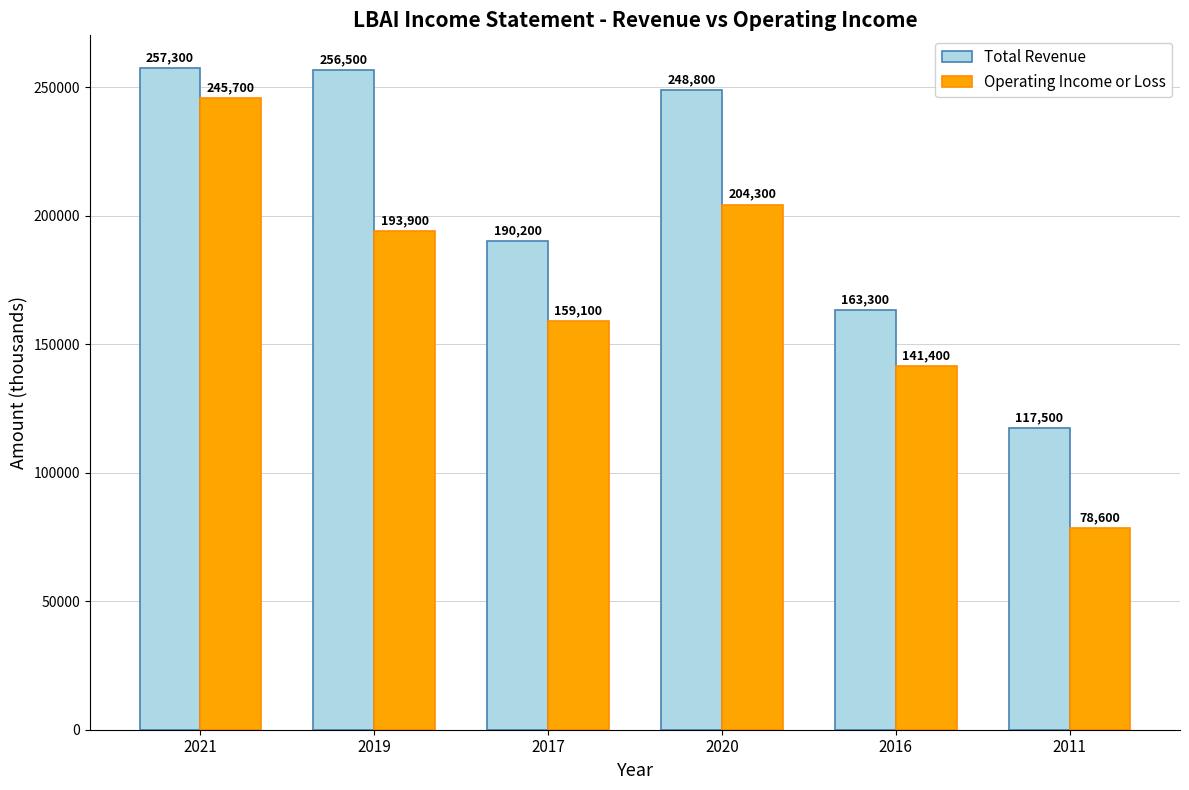

Which label corresponds to the smallest value in the chart?

2011